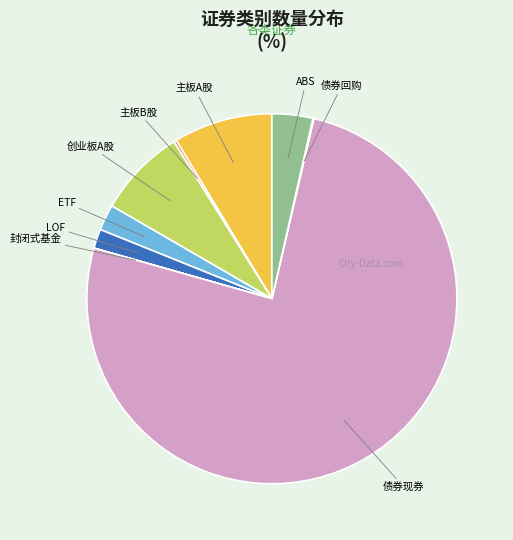

What is the majority slice?

债券现券